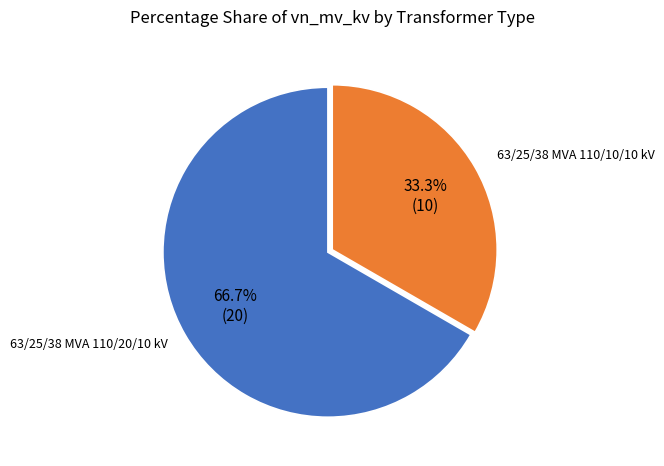

Is there any slice that represents more than half of the pie?

Yes